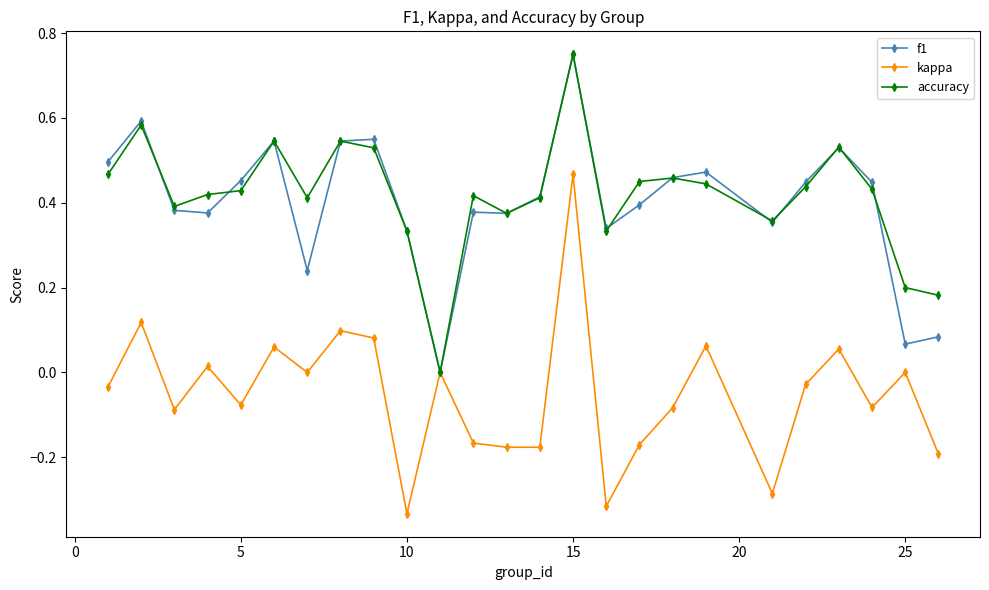

Which series has the largest range (max minus min)?

kappa